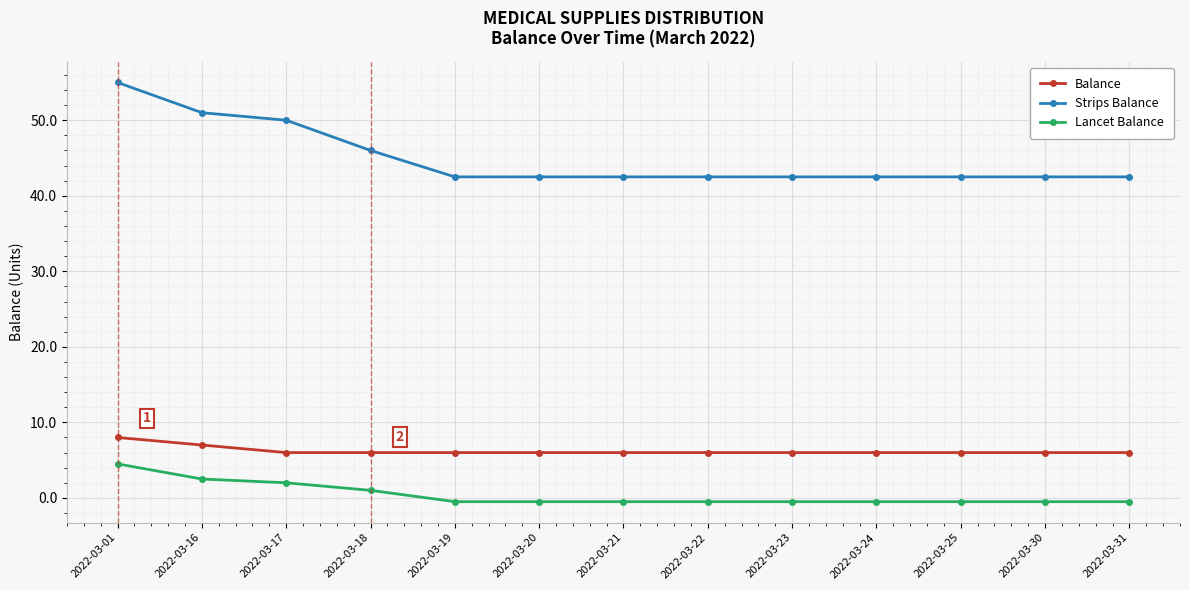

Does the chart have visible grid lines?

Yes